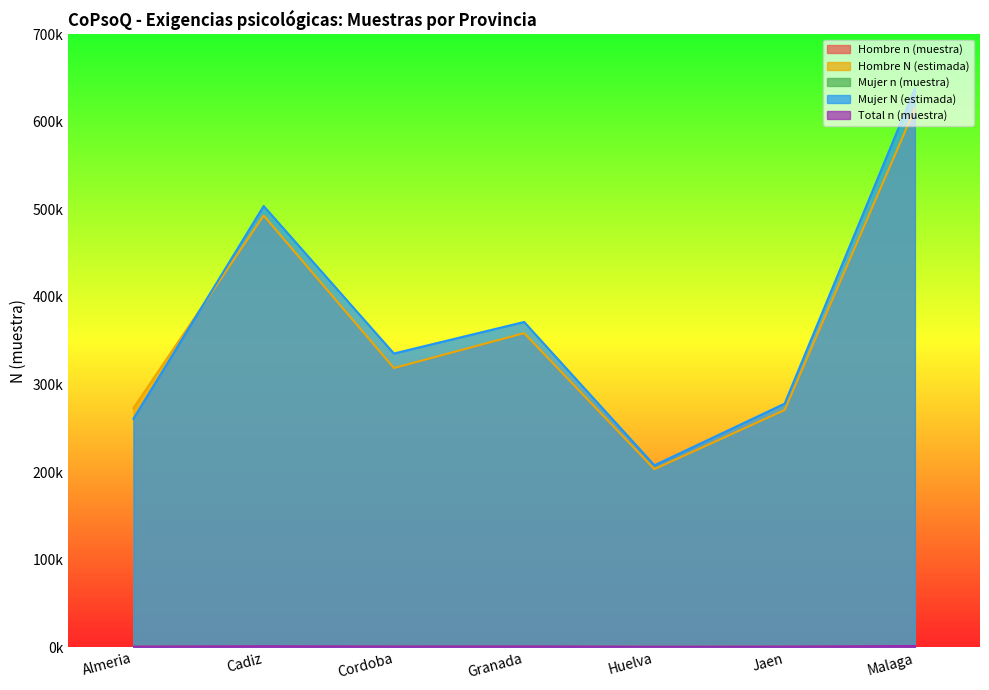

At which category is the sum across all series the highest?

Malaga